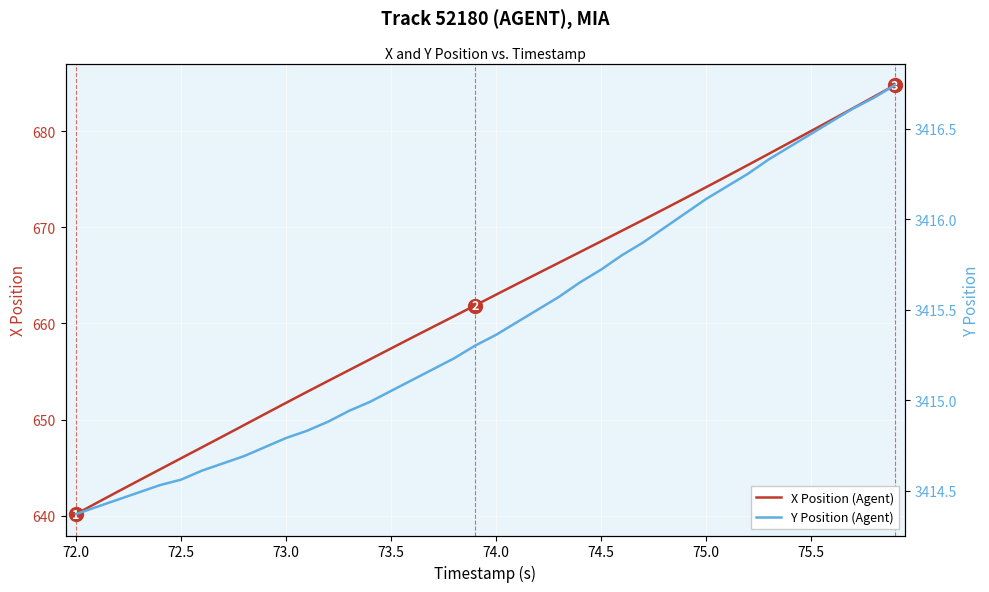

Reading left to right, extract all data points from this chart.

X Position (Agent): 640.2	641.4	642.5	643.7	644.8	646.0	647.1	648.3	649.4	650.6	651.7	652.9	654.0	655.1	656.3	657.4	658.5	659.6	660.7	661.9	663.0	664.1	665.2	666.3	667.4	668.5	669.6	670.7	671.9	673.0	674.1	675.3	676.5	677.6	678.8	680.0	681.2	682.4	683.6	684.8
Y Position (Agent): 3414.4	3414.4	3414.4	3414.5	3414.5	3414.6	3414.6	3414.7	3414.7	3414.7	3414.8	3414.8	3414.9	3414.9	3415.0	3415.1	3415.1	3415.2	3415.2	3415.3	3415.4	3415.4	3415.5	3415.6	3415.7	3415.7	3415.8	3415.9	3415.9	3416.0	3416.1	3416.2	3416.2	3416.3	3416.4	3416.5	3416.5	3416.6	3416.7	3416.7